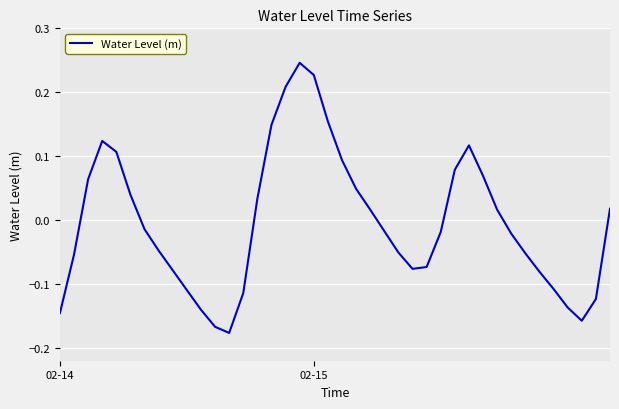

How many negative values are there?

22